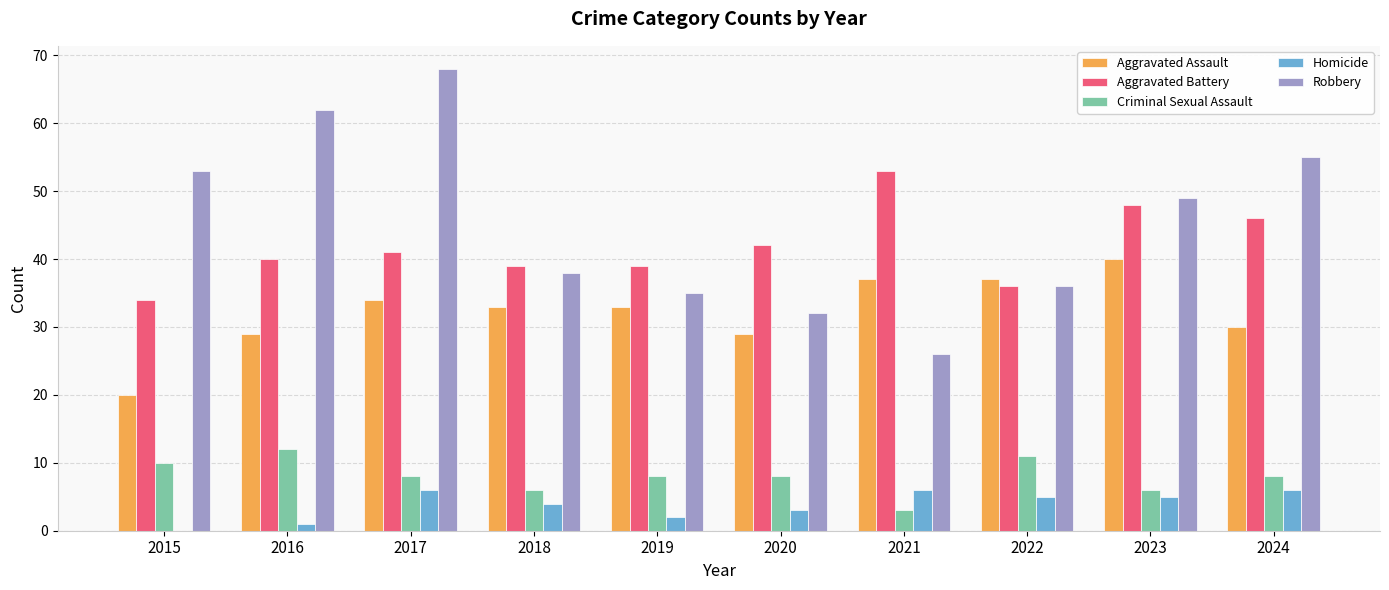

Read the Criminal Sexual Assault value at 2023.

6